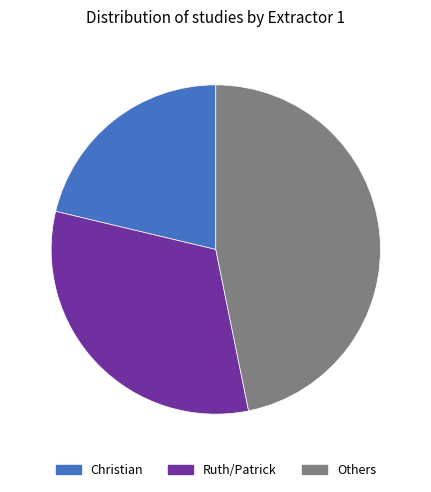

Is there a majority slice in this chart?

No